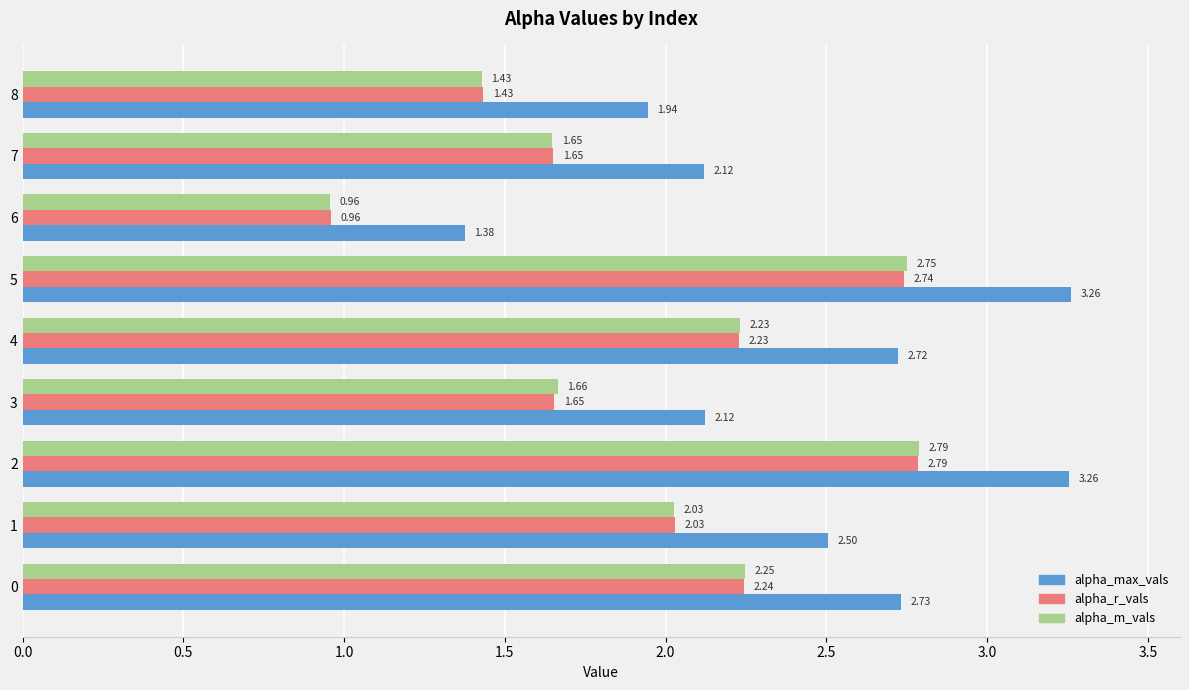

What is the total value across all series at 0?

7.2